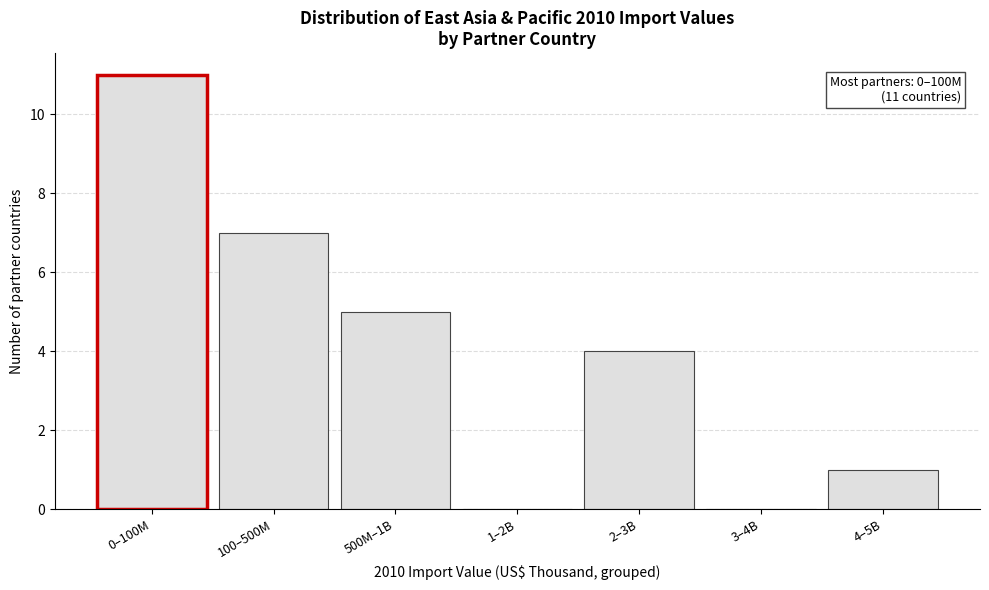

Reading left to right, list all the values displayed in this chart.

0–100M=11	100–500M=7	500M–1B=5	1–2B=0	2–3B=4	3–4B=0	4–5B=1